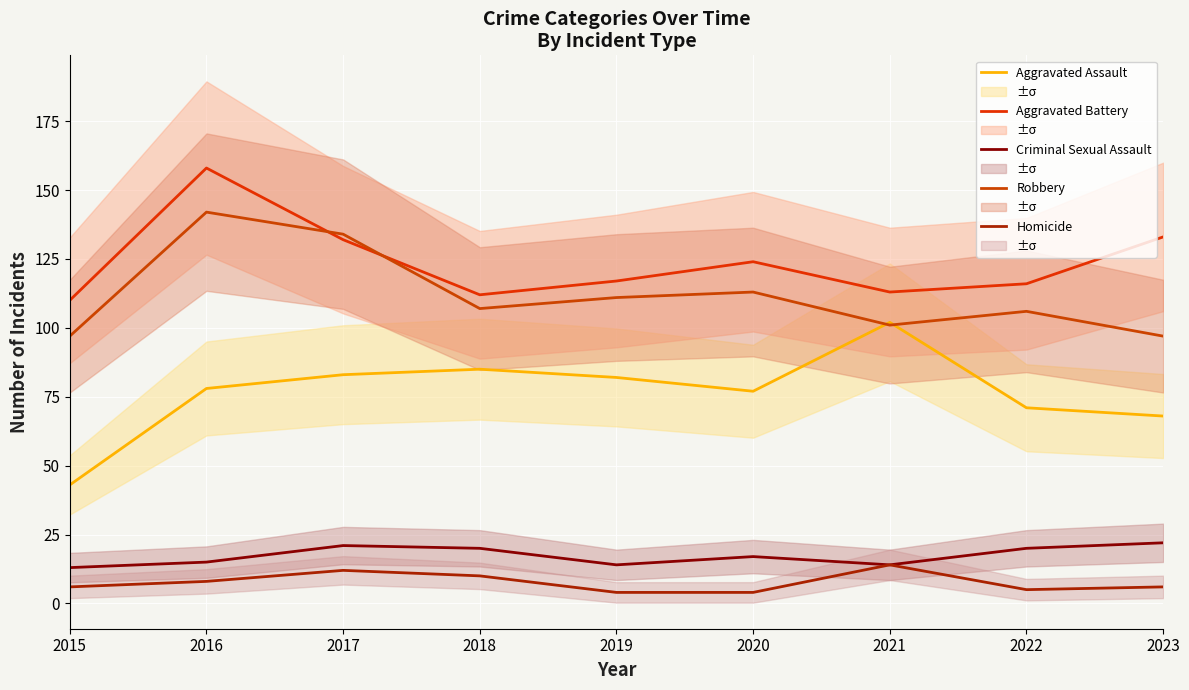

How many times do Robbery and Aggravated Battery cross each other?

2